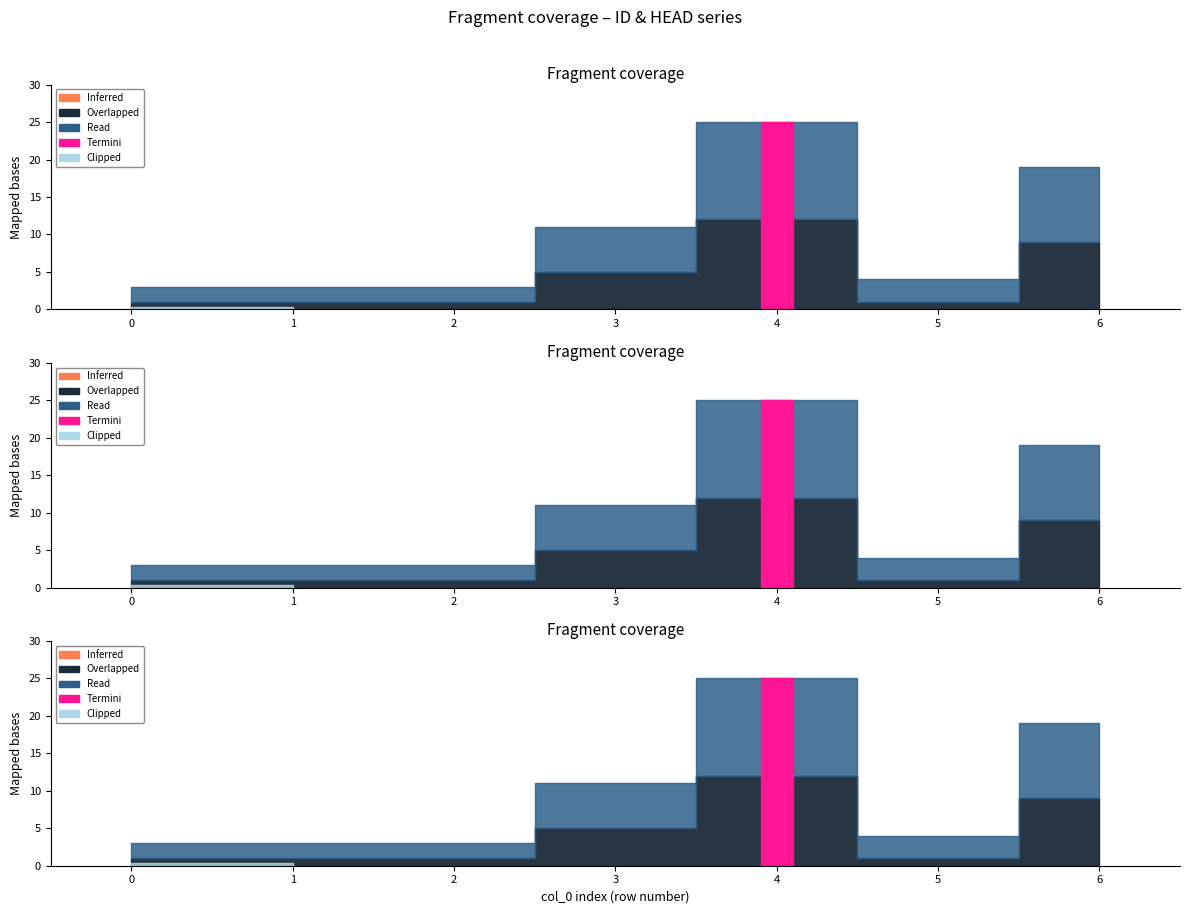

What is the value of the ID point at the 3rd from the left?

2